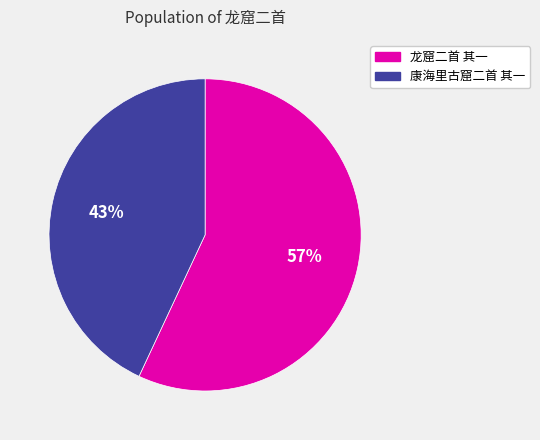

Count the number of slices in the pie.

2